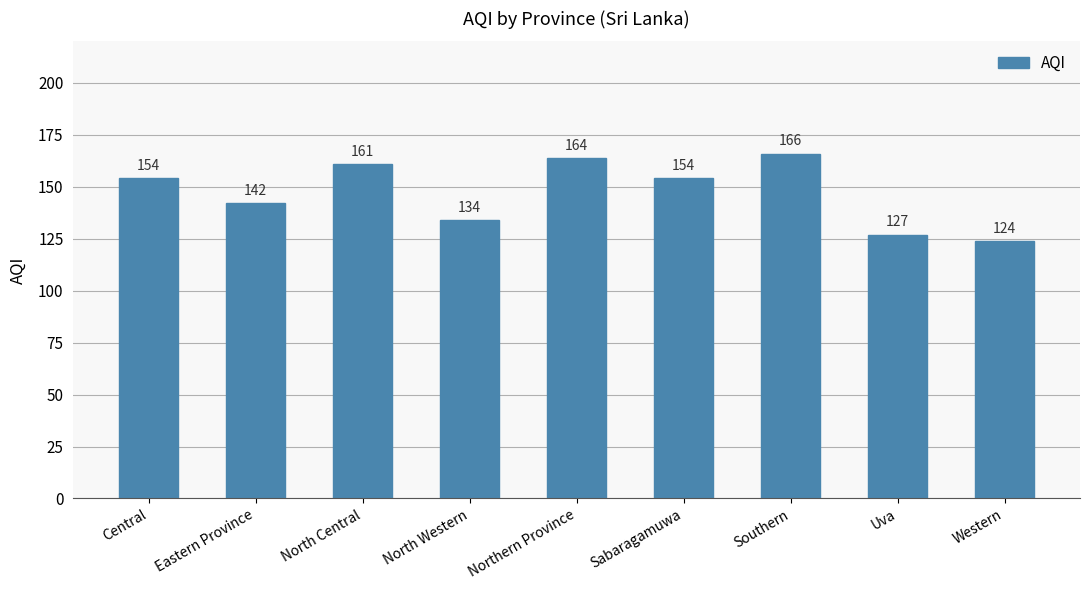

What is the minimum value shown in the chart?

124